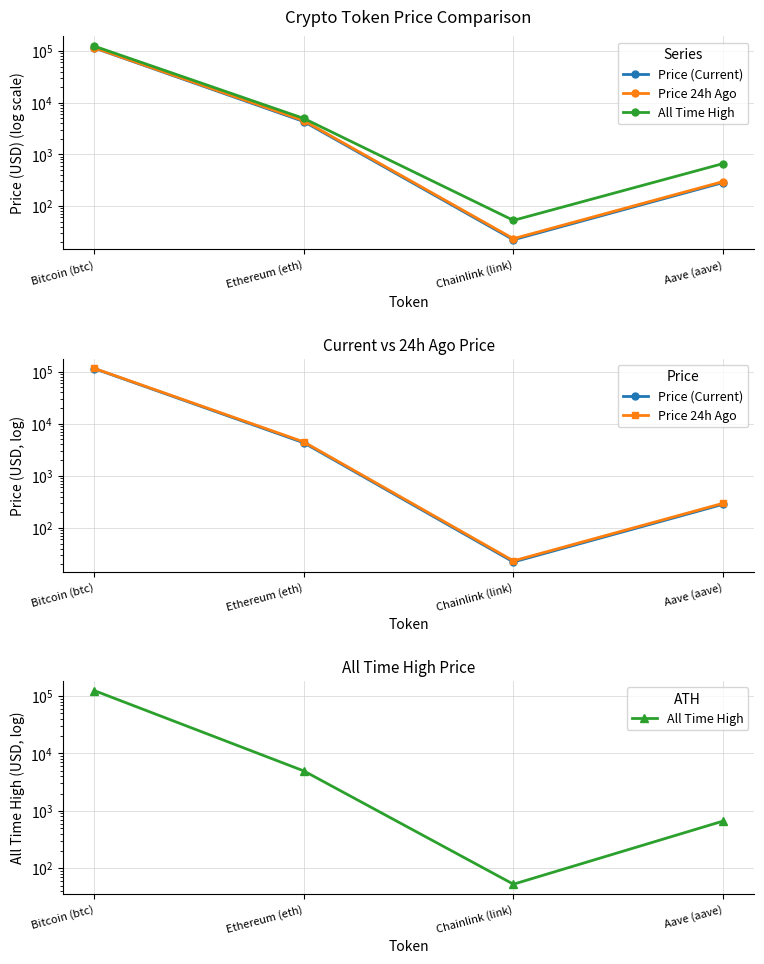

List the series in order of their peak value, lowest first.

Price (Current), Price 24h Ago, All Time High